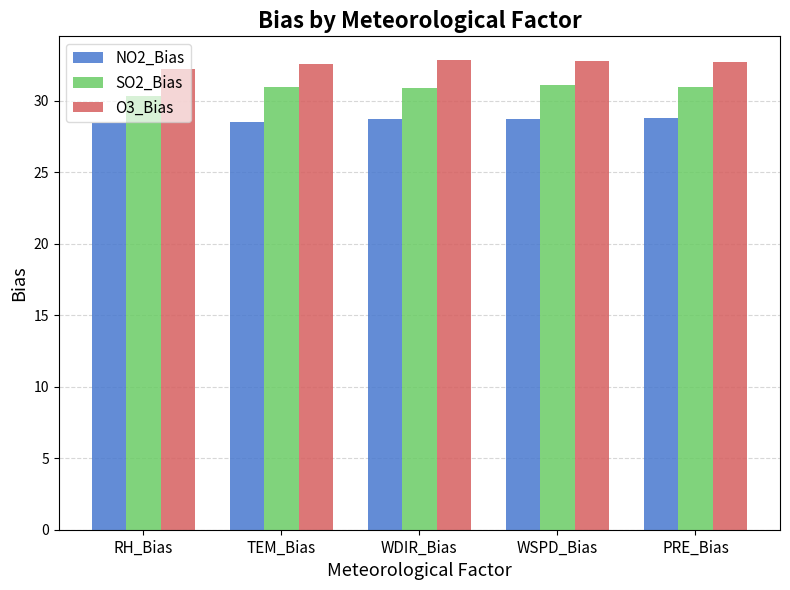

How many data points does each series have?

5